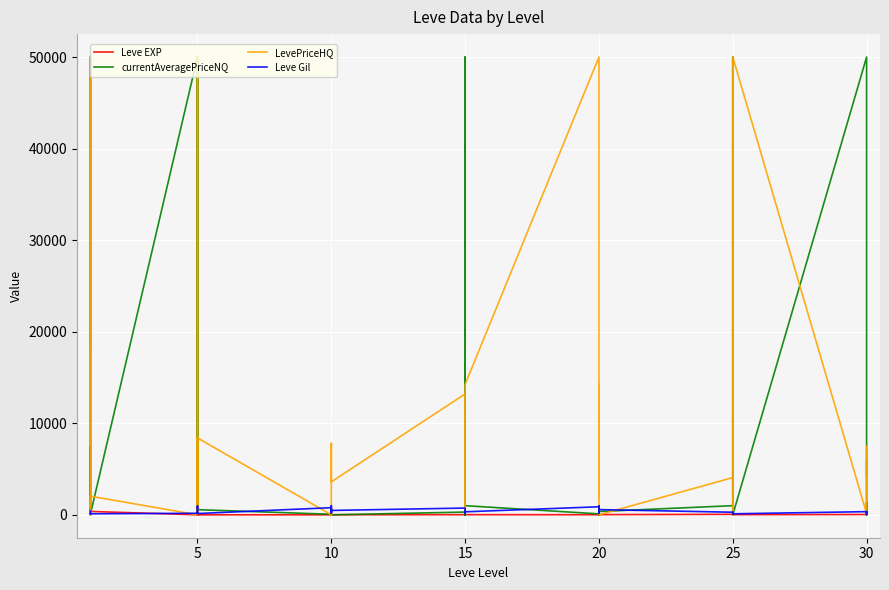

Read the Leve Gil value at 0.

420.0